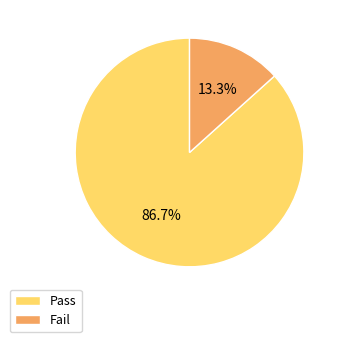

Rank the categories by value from highest to lowest.

Pass, Fail